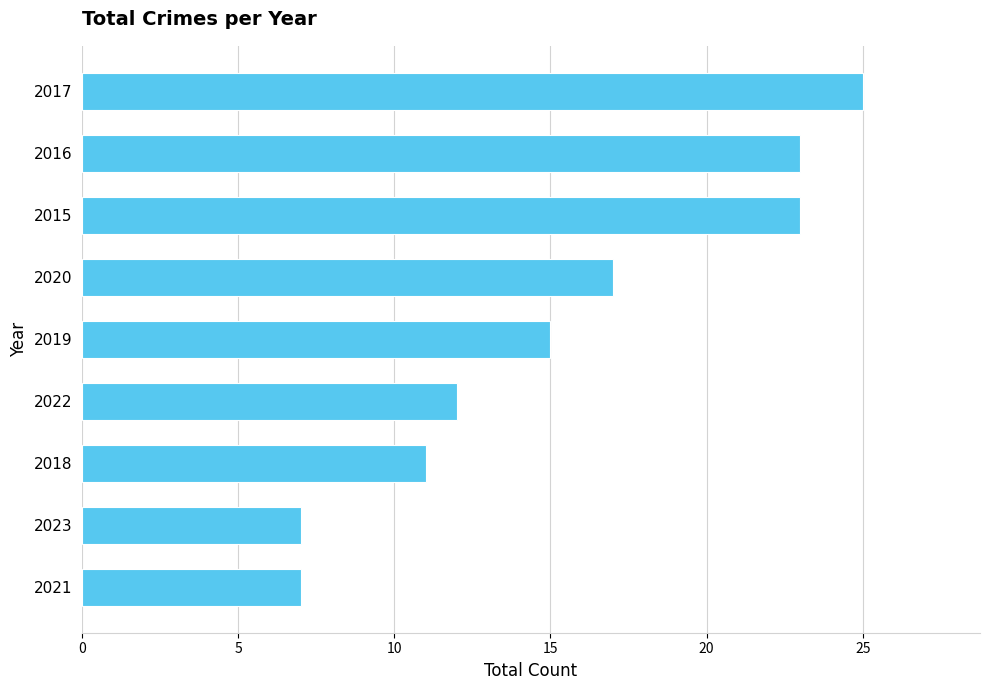

Reading bottom to top, list all the values displayed in this chart.

7	7	11	12	15	17	23	23	25